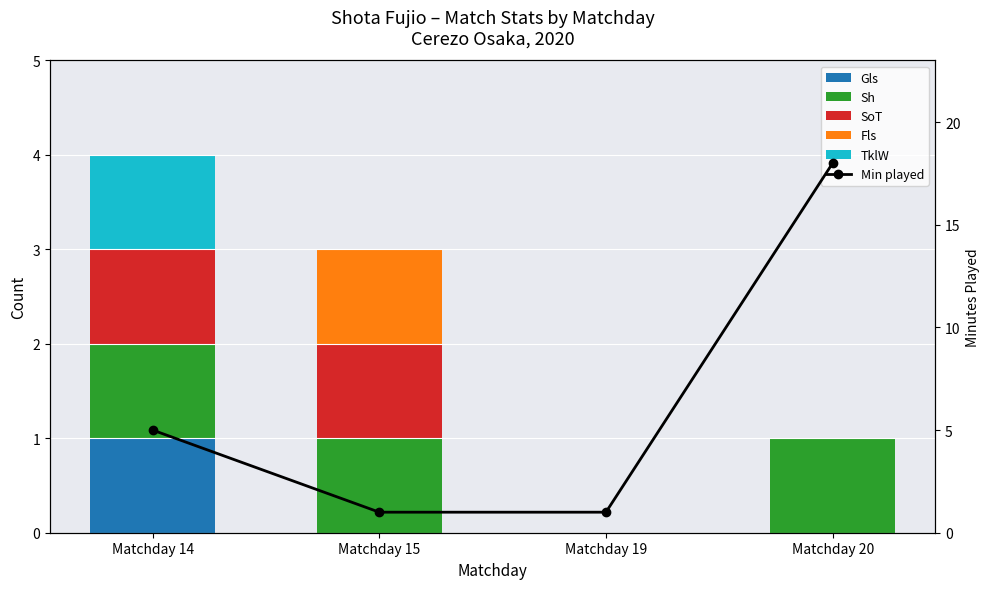

How many TklW values are between 0 and 1?

4